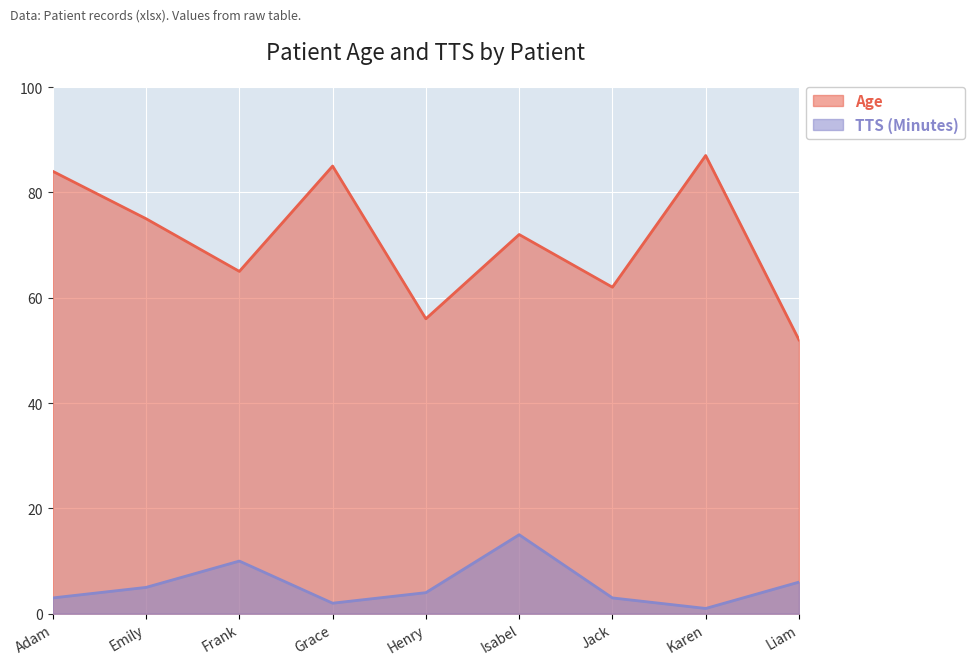

Which label corresponds to the largest value in the chart?

Karen